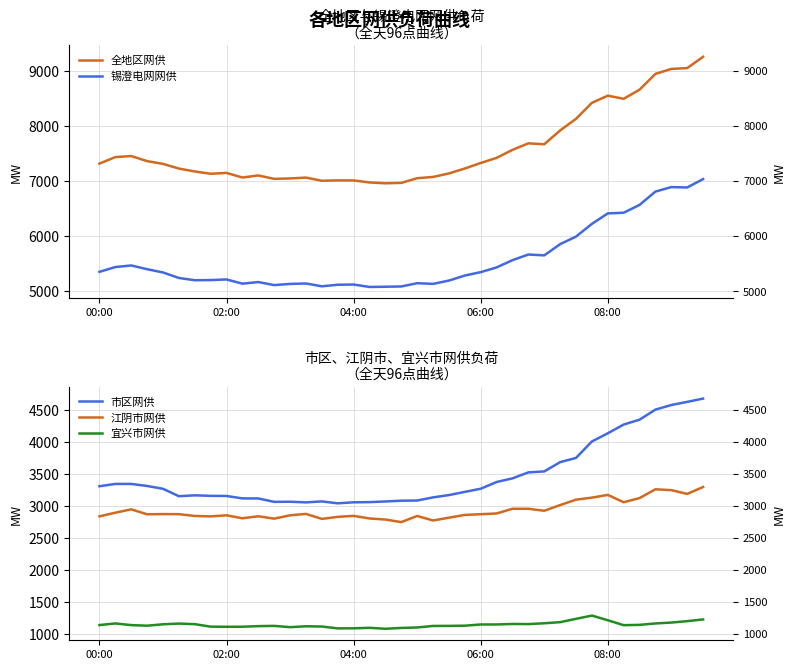

Reading left to right, extract all data points from this chart.

全地区网供: 7317	7435	7454	7362	7312	7227	7174	7133	7148	7065	7102	7040	7048	7063	7006	7013	7012	6975	6960	6967	7052	7075	7139	7228	7328	7421	7566	7684	7668	7918	8129	8419	8549	8492	8658	8944	9034	9049	9254
锡澄电网网供: 5354	5441	5470	5402	5343	5243	5202	5205	5216	5140	5169	5114	5135	5143	5092	5120	5124	5080	5084	5089	5148	5136	5196	5287	5349	5434	5566	5668	5653	5856	5994	6224	6414	6426	6568	6810	6891	6884	7037
市区网供: 3307	3343	3343	3311	3267	3151	3165	3157	3155	3117	3116	3063	3065	3055	3070	3040	3056	3059	3069	3081	3084	3133	3169	3219	3268	3373	3430	3523	3538	3683	3749	4006	4133	4270	4346	4503	4575	4624	4675
江阴市网供: 2837	2894	2946	2869	2872	2871	2843	2836	2853	2807	2838	2801	2853	2875	2797	2829	2844	2804	2787	2747	2843	2772	2816	2859	2870	2882	2955	2955	2924	3013	3097	3129	3172	3057	3122	3259	3246	3187	3295
宜兴市网供: 1140	1165	1139	1130	1152	1163	1154	1115	1113	1114	1123	1127	1107	1121	1117	1088	1089	1097	1082	1095	1102	1126	1127	1130	1149	1149	1157	1155	1168	1185	1237	1288	1215	1138	1143	1165	1179	1201	1228